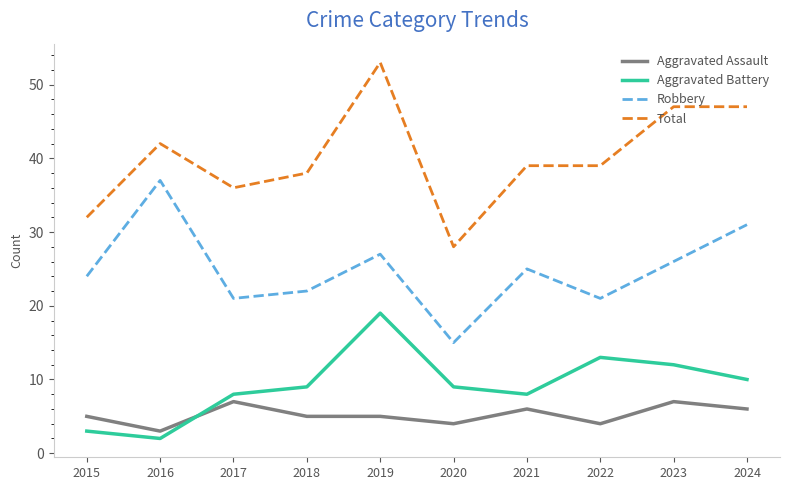

What is the difference between the highest and lowest values at 2020?

24